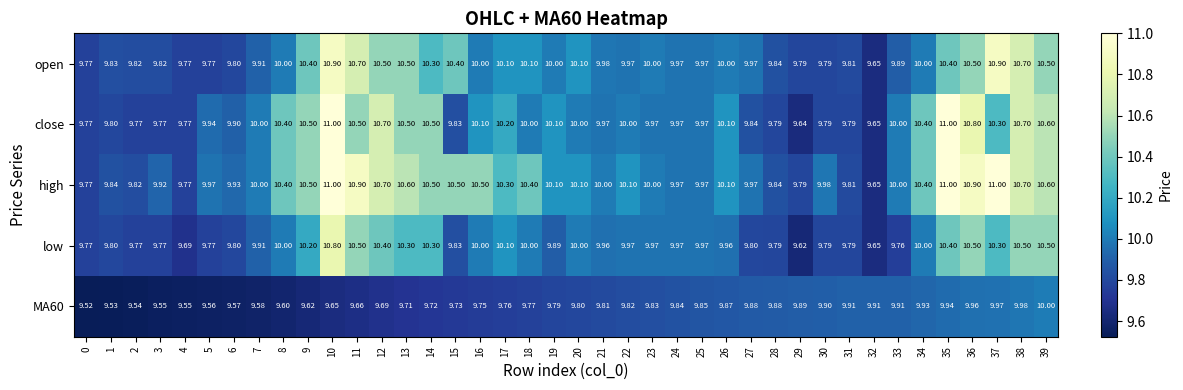

How many data points does each series have?

40